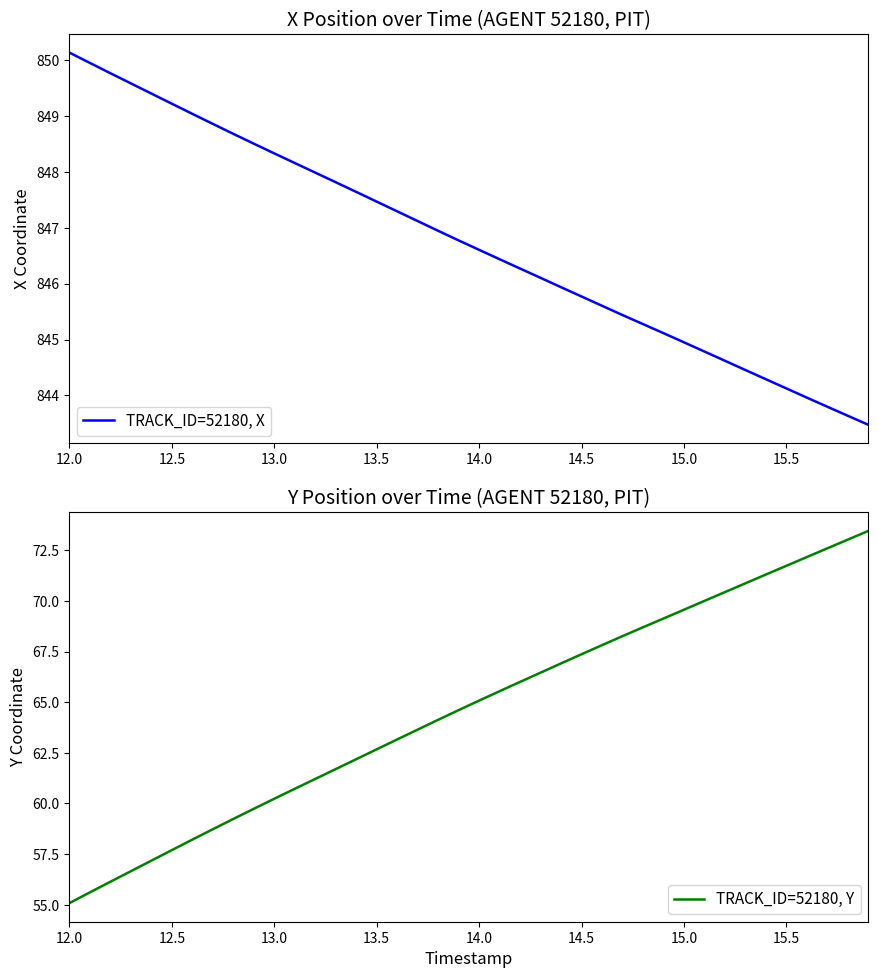

True or false: TRACK_ID=52180, X has a value of 848.3 at 13.0.

True